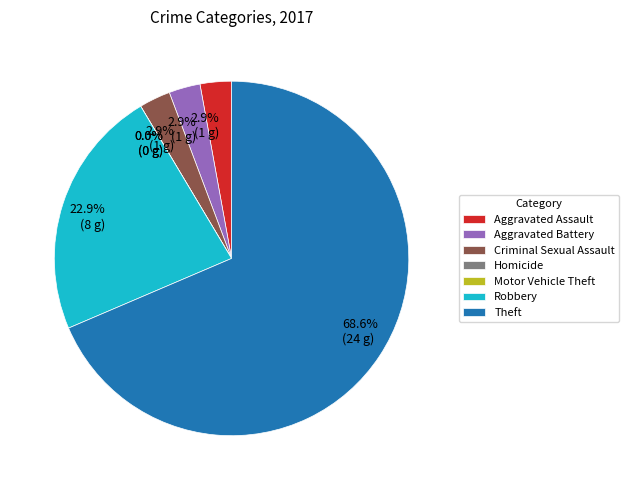

Does Theft account for over 50% of the chart?

Yes